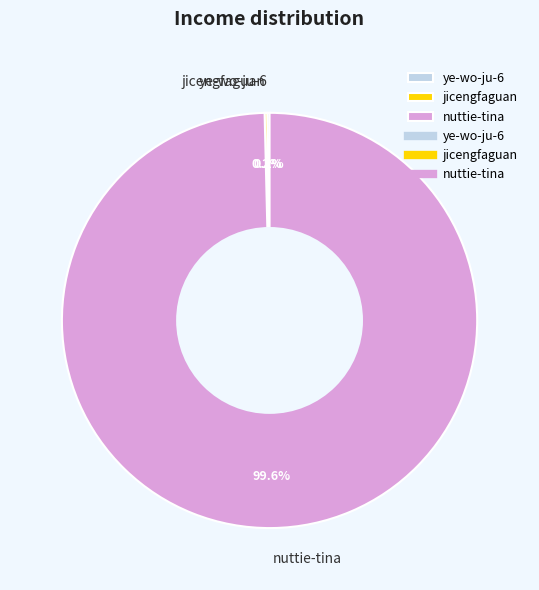

Does nuttie-tina account for over 50% of the chart?

Yes